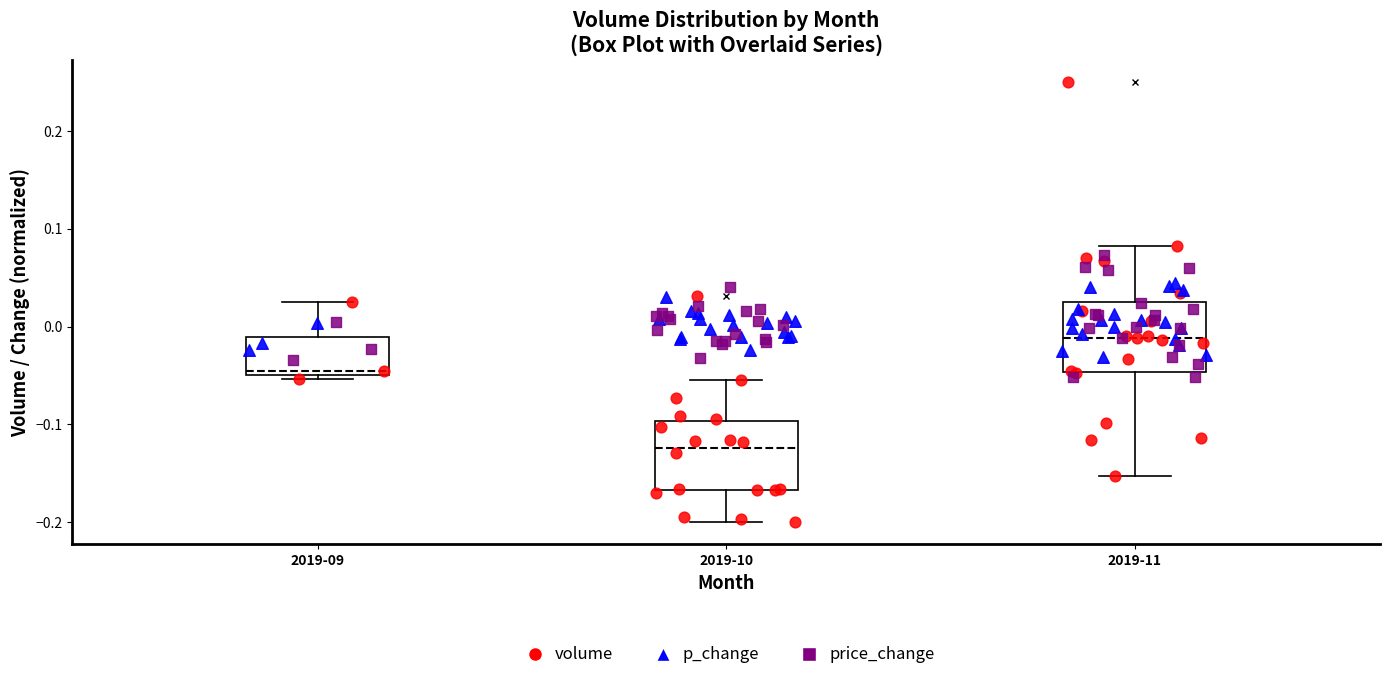

Which box has the lowest median line?

2019-10